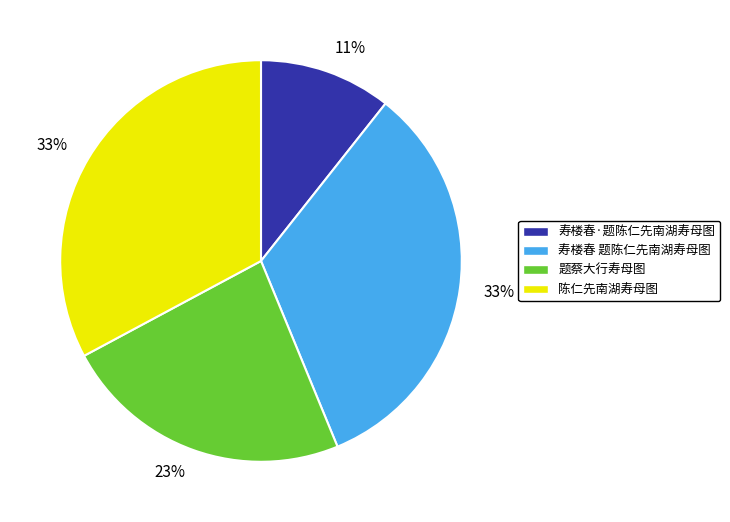

Which category has the smallest portion of the pie?

寿楼春·题陈仁先南湖寿母图